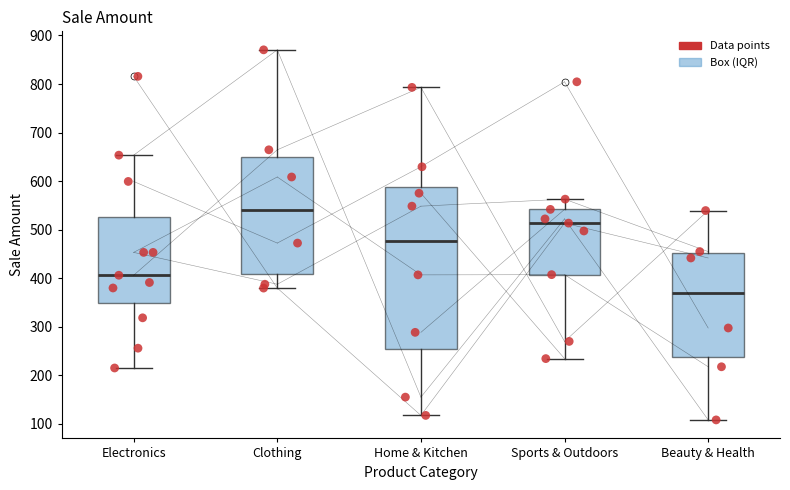

Reading left to right, read every box against the y-axis: the position of its median line, the range the box covers, and the ends of its whiskers. The values are not printed on the chart, so give them approximately, as read against the axis.

Electronics: median 410, box 350 to 530, whiskers 220 to 650
Clothing: median 540, box 410 to 650, whiskers 380 to 870
Home & Kitchen: median 480, box 260 to 590, whiskers 120 to 790
Sports & Outdoors: median 510, box 410 to 540, whiskers 230 to 560
Beauty & Health: median 370, box 240 to 450, whiskers 110 to 540